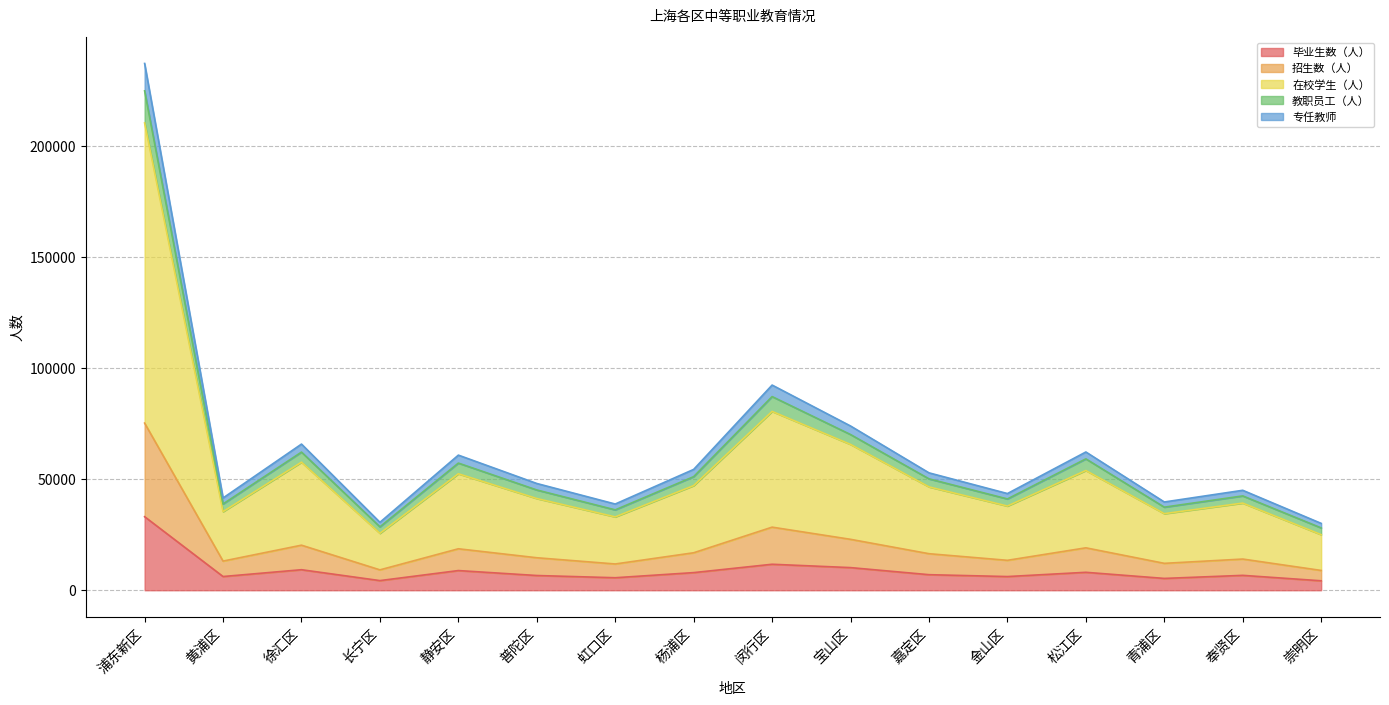

What is the difference between the 毕业生数（人） values at 普陀区 and 杨浦区?

1306